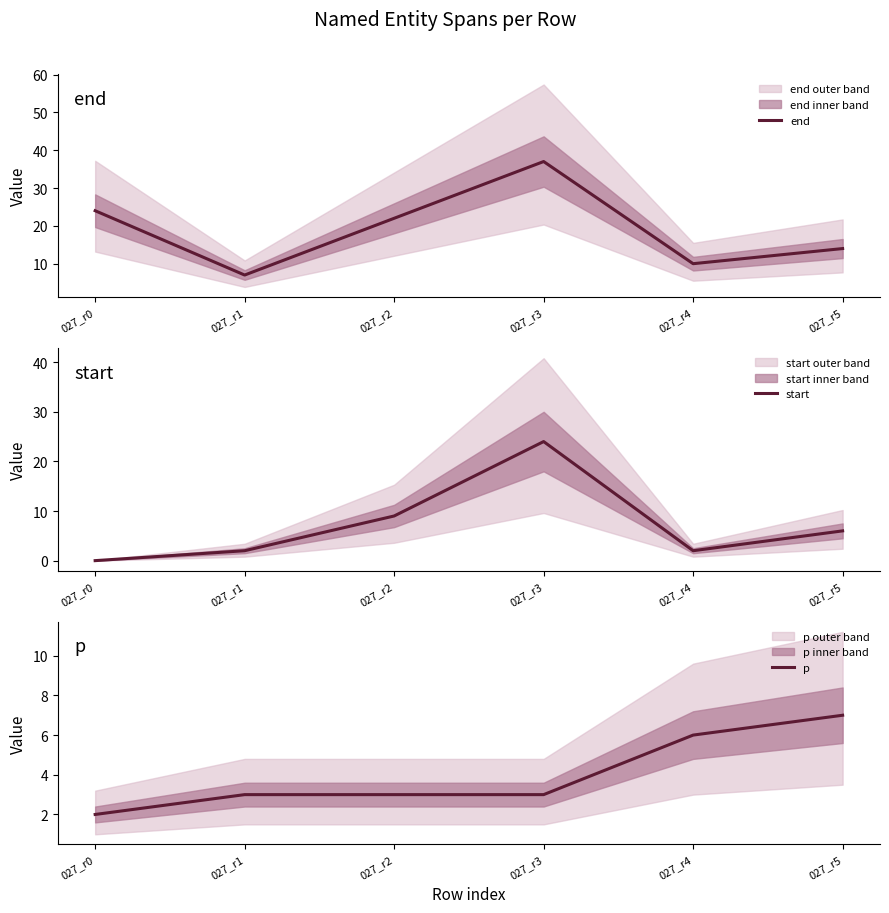

How many categories are shown in the chart?

6